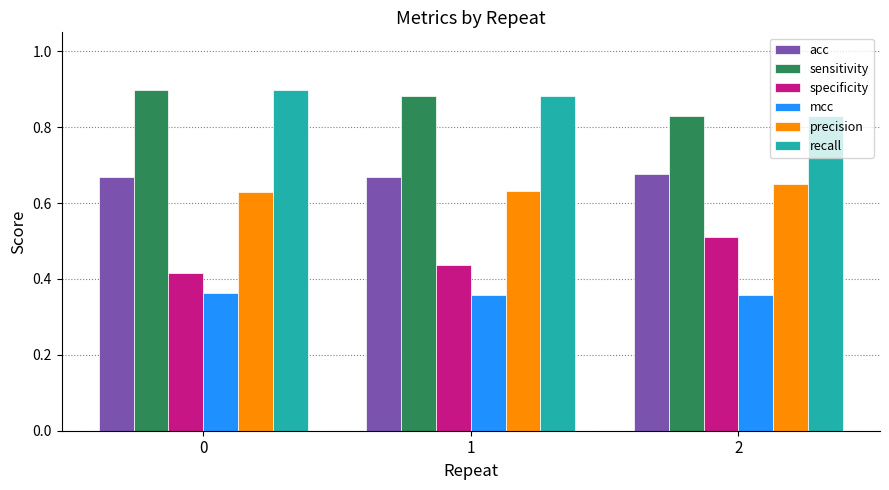

How many bars are there in total?

18